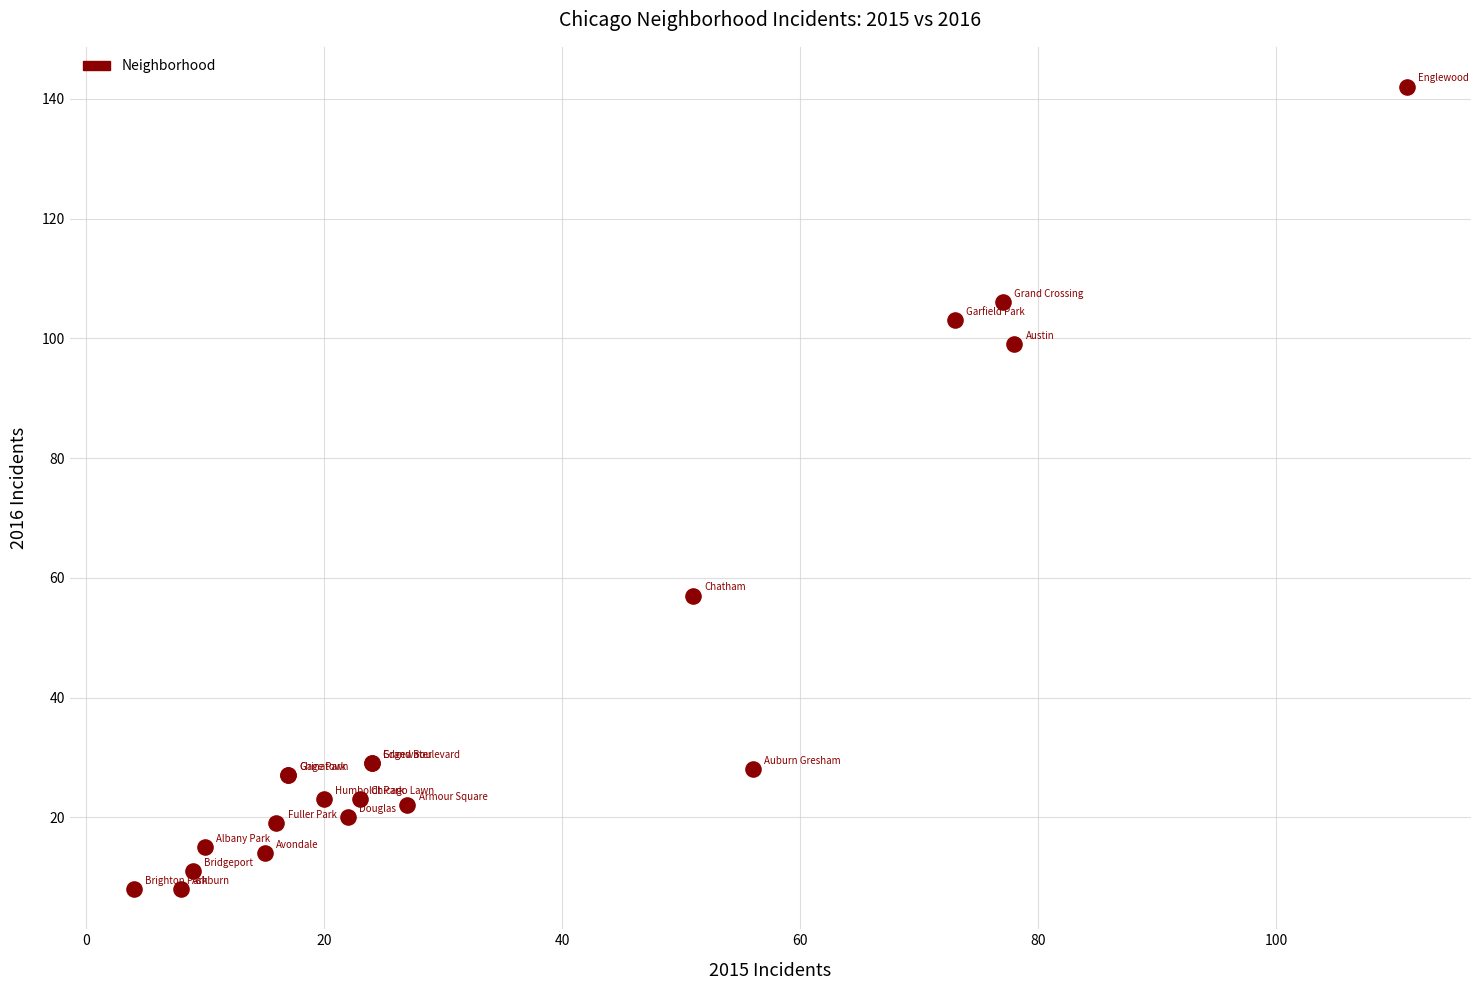

What Y value in the scatter plot is closest to 75?

57